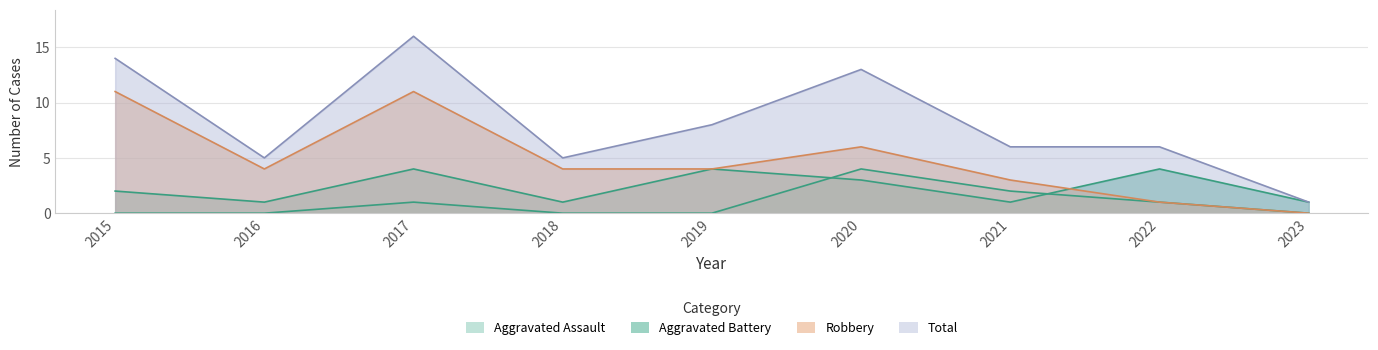

How many data points does each series have?

9